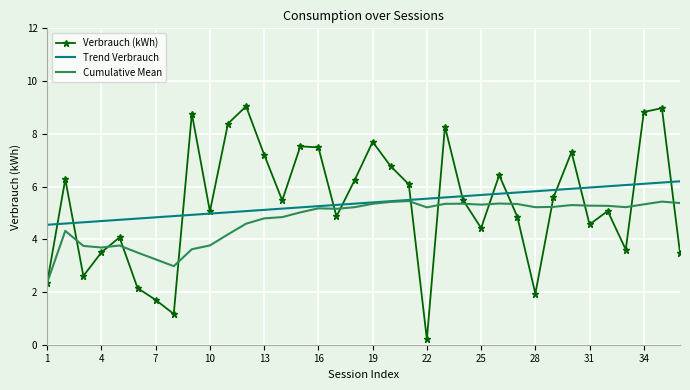

List the series in order of their peak value, lowest first.

Cumulative Mean, Trend Verbrauch, Verbrauch (kWh)